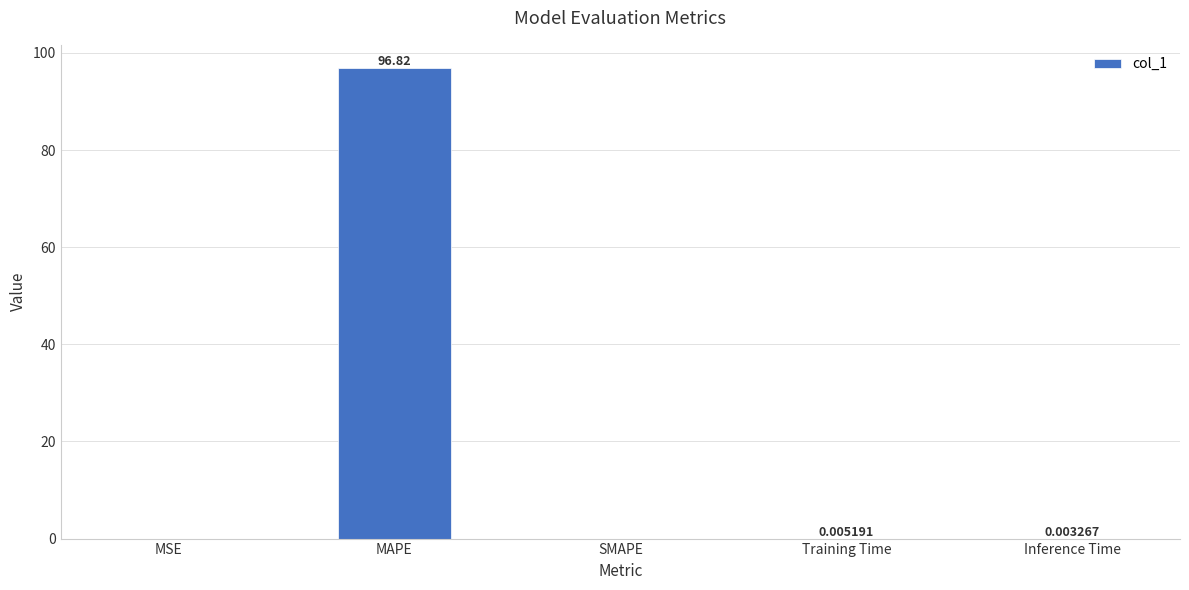

Between Training Time and MSE, which is larger?

Training Time